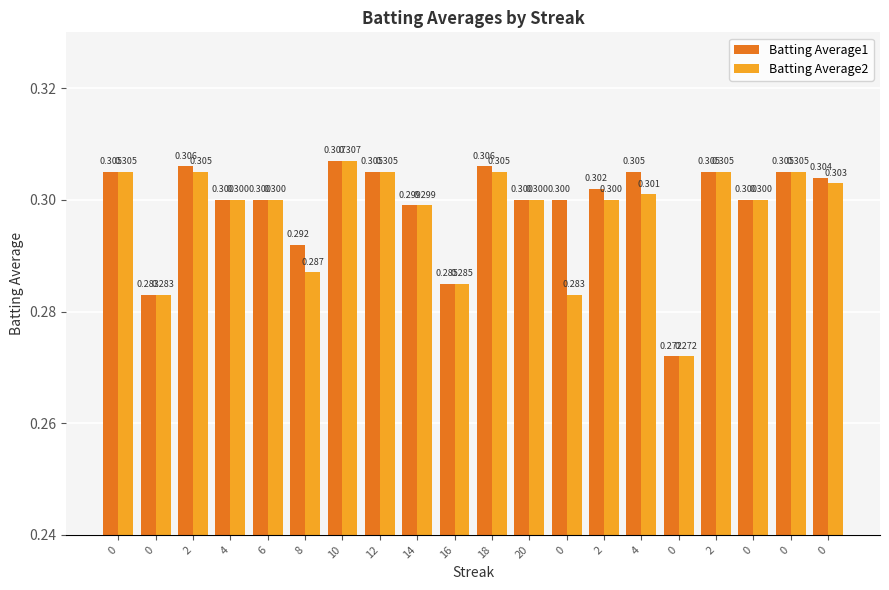

Which category has the highest value across all series?

10